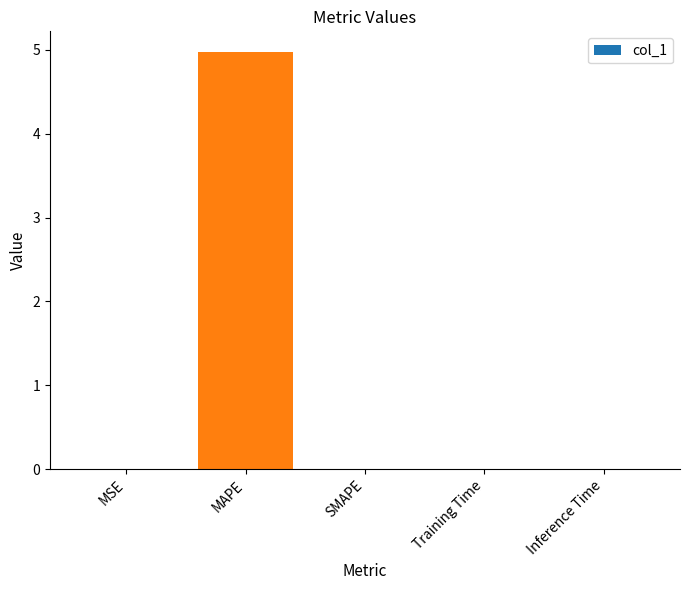

What is the greatest value displayed?

5.0